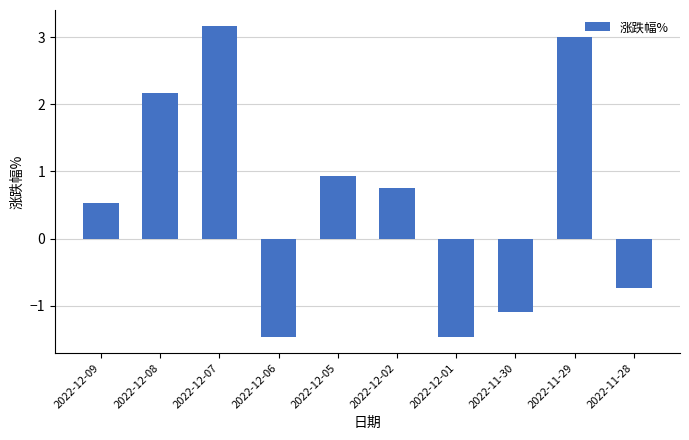

What is the value of the 7th bar from the left?

-1.5